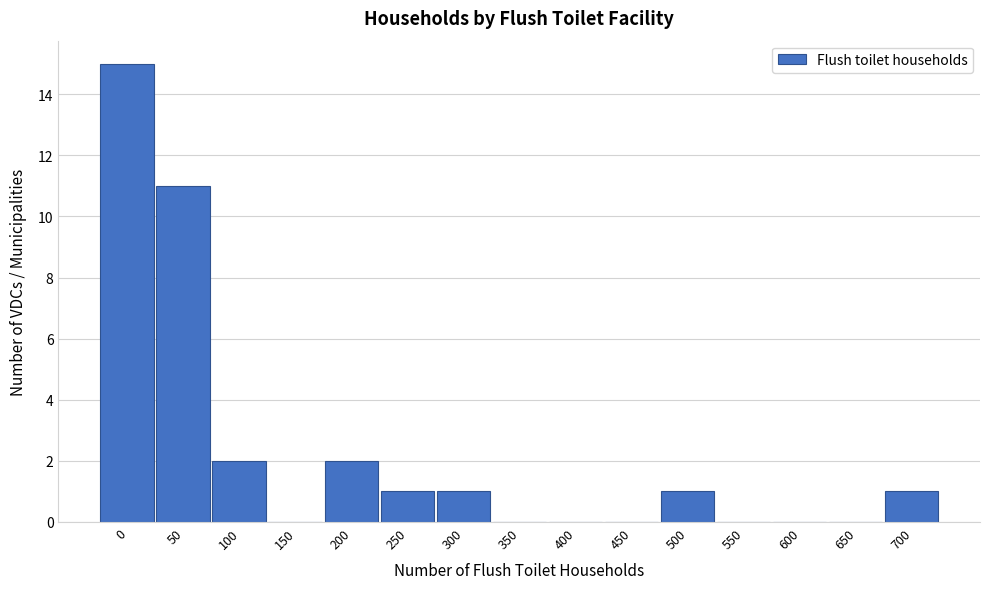

At which label is the value closest to 7?

50